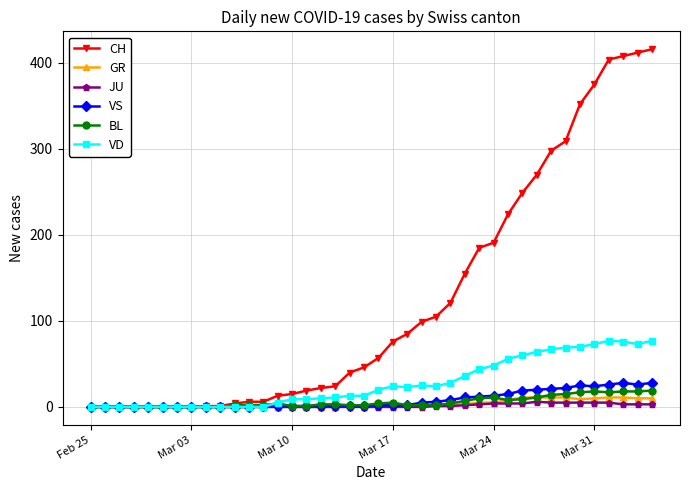

Does the chart have visible grid lines?

Yes